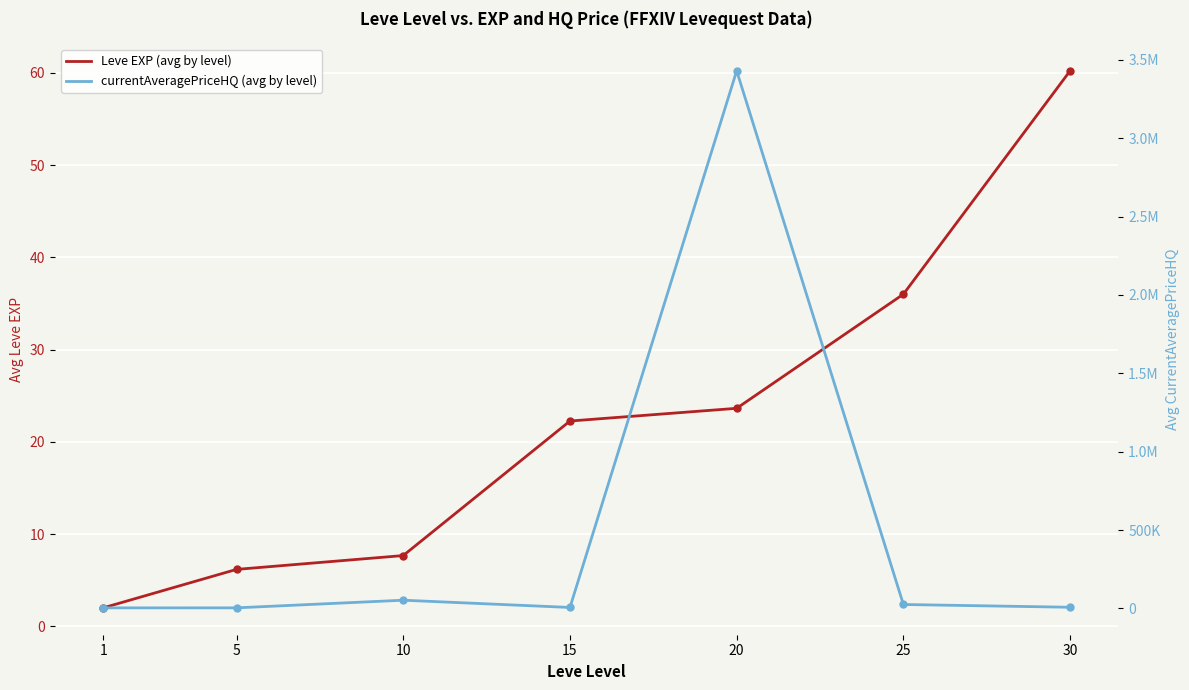

Is the value of currentAveragePriceHQ (avg by level) at 20 greater than the value of Leve EXP (avg by level) at 15?

Yes